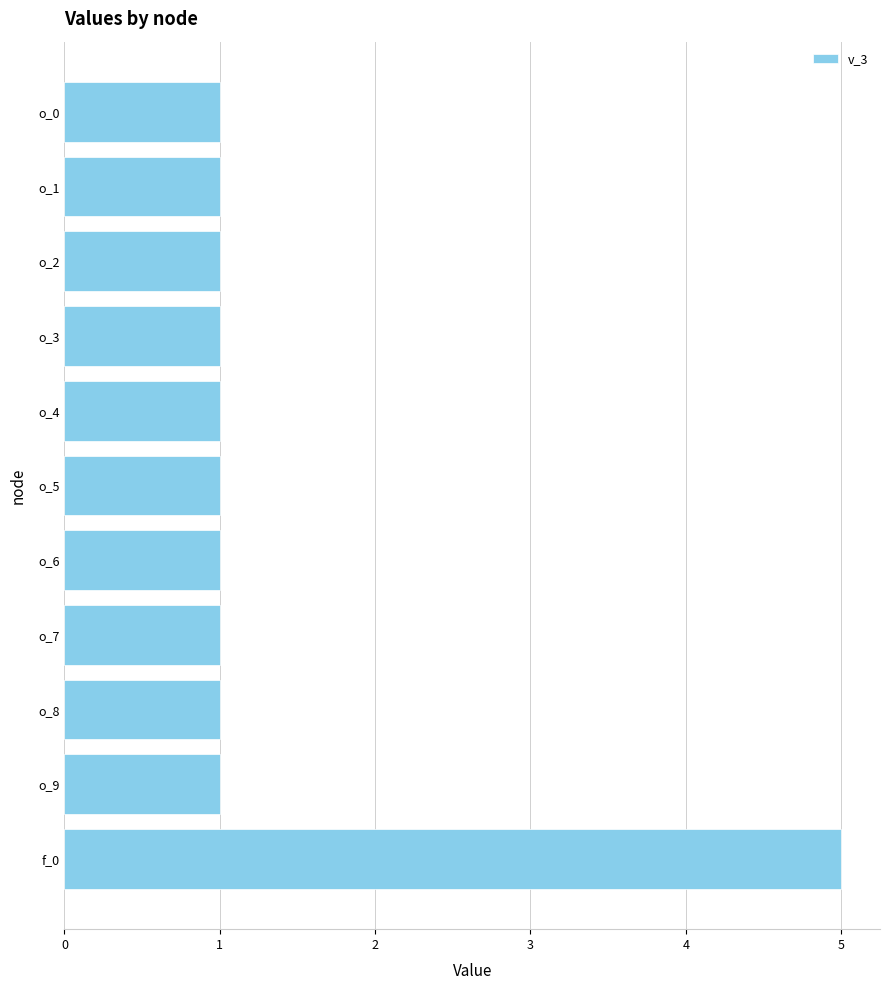

Reading bottom to top, list all the values displayed in this chart.

5	1	1	1	1	1	1	1	1	1	1